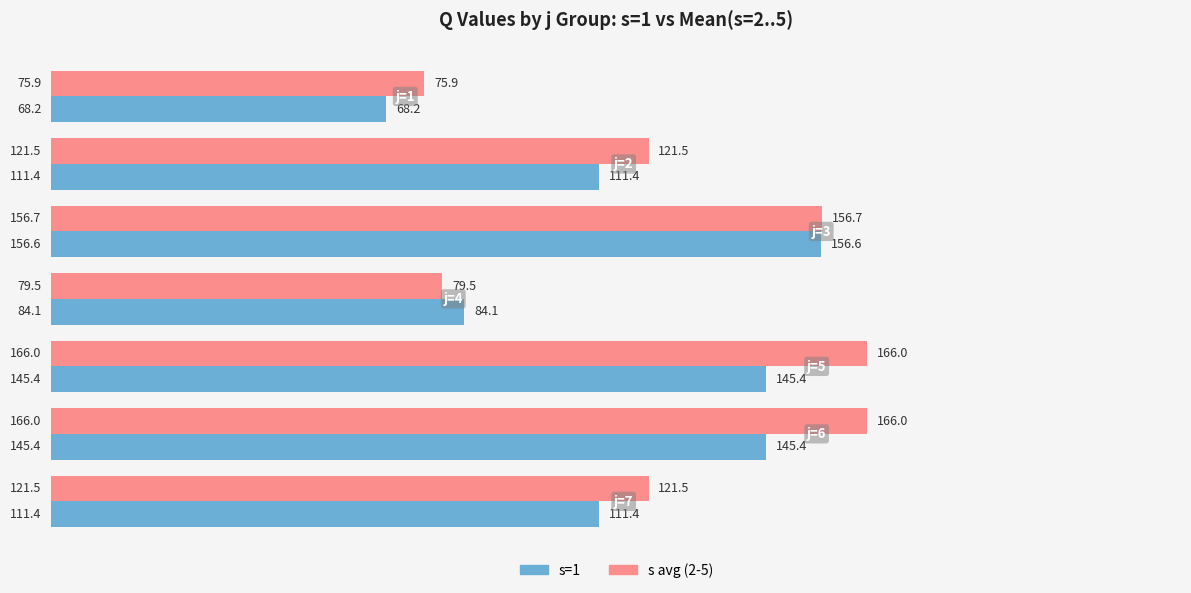

What is the smallest value displayed?

68.2